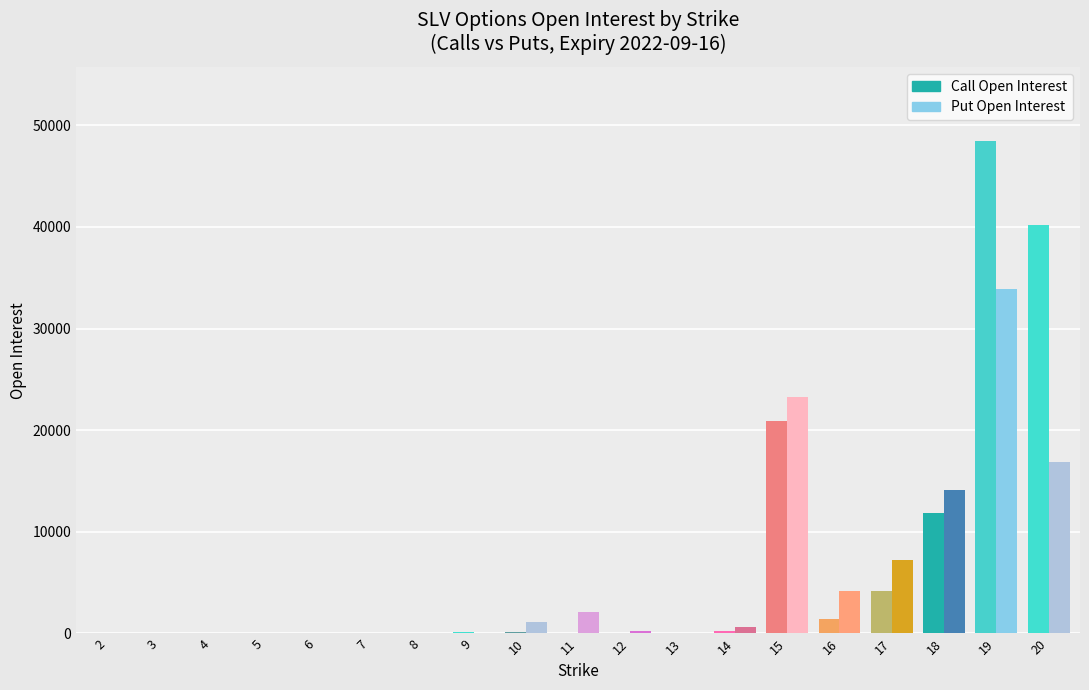

At how many categories does at least one series exceed 4359?

5